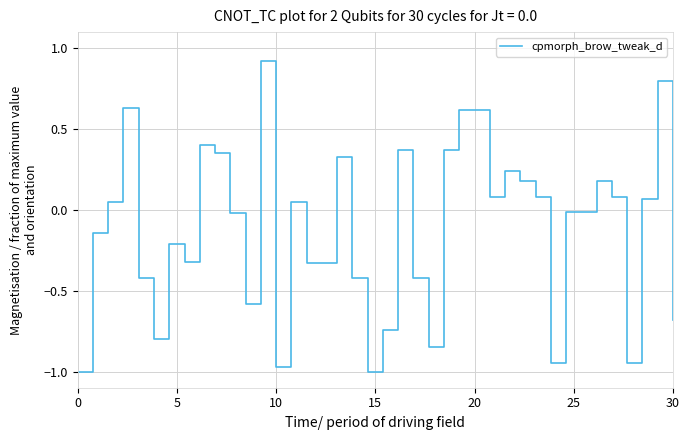

What is the difference between the maximum and minimum values?

1.9